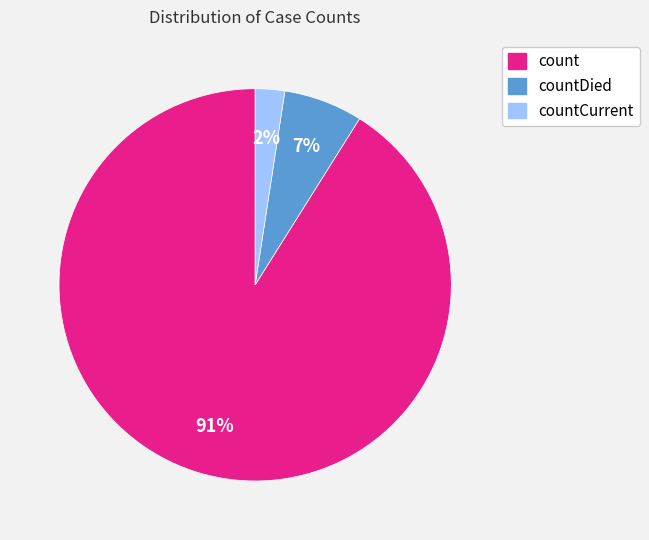

To the nearest percent, what is the average slice percentage?

33%